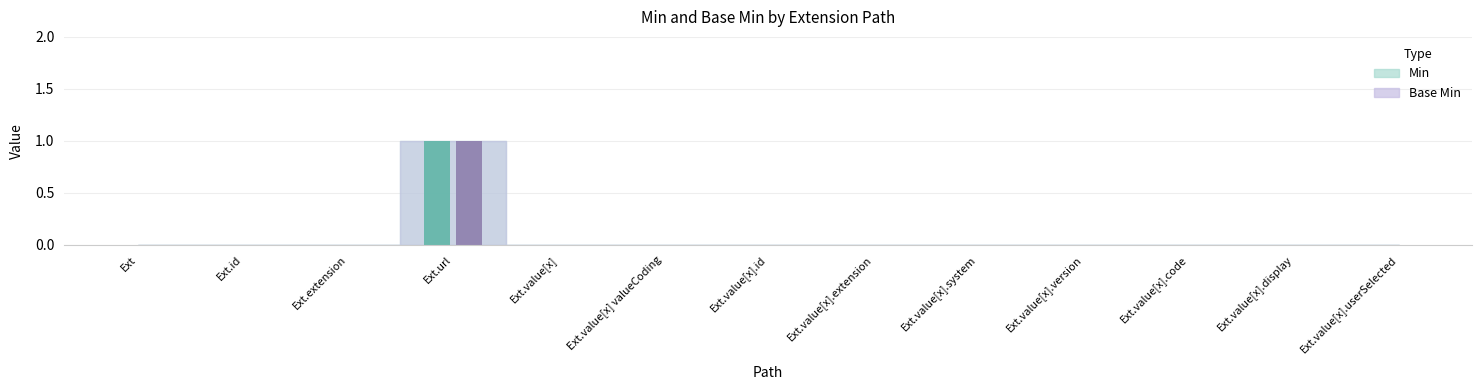

At which category is the sum across all series the highest?

Ext.url